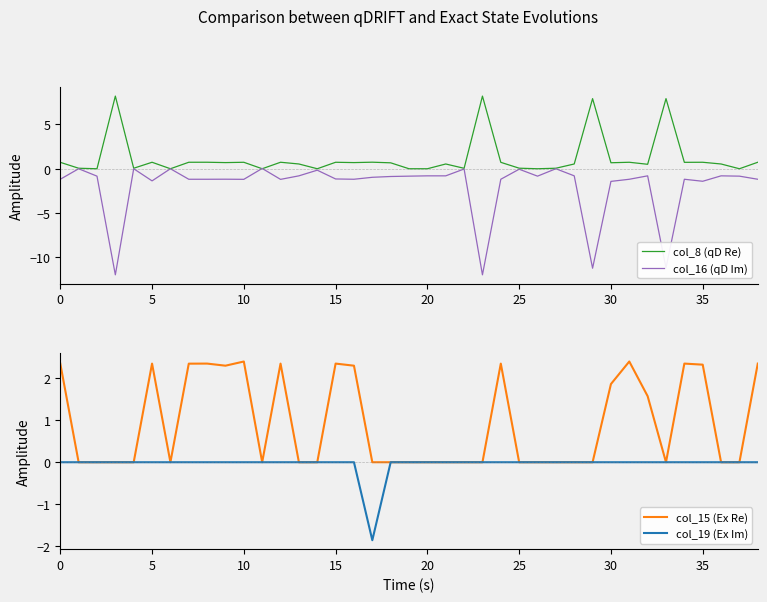

What is the sum of all col_16 (qD Im) values?

-75.0